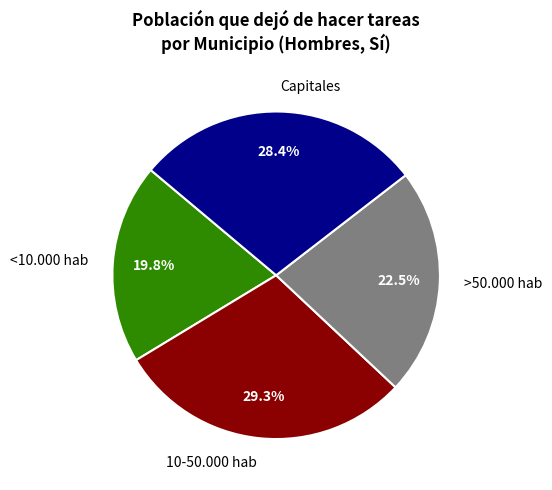

What is the total percentage of >50.000 hab and <10.000 hab?

42.3%